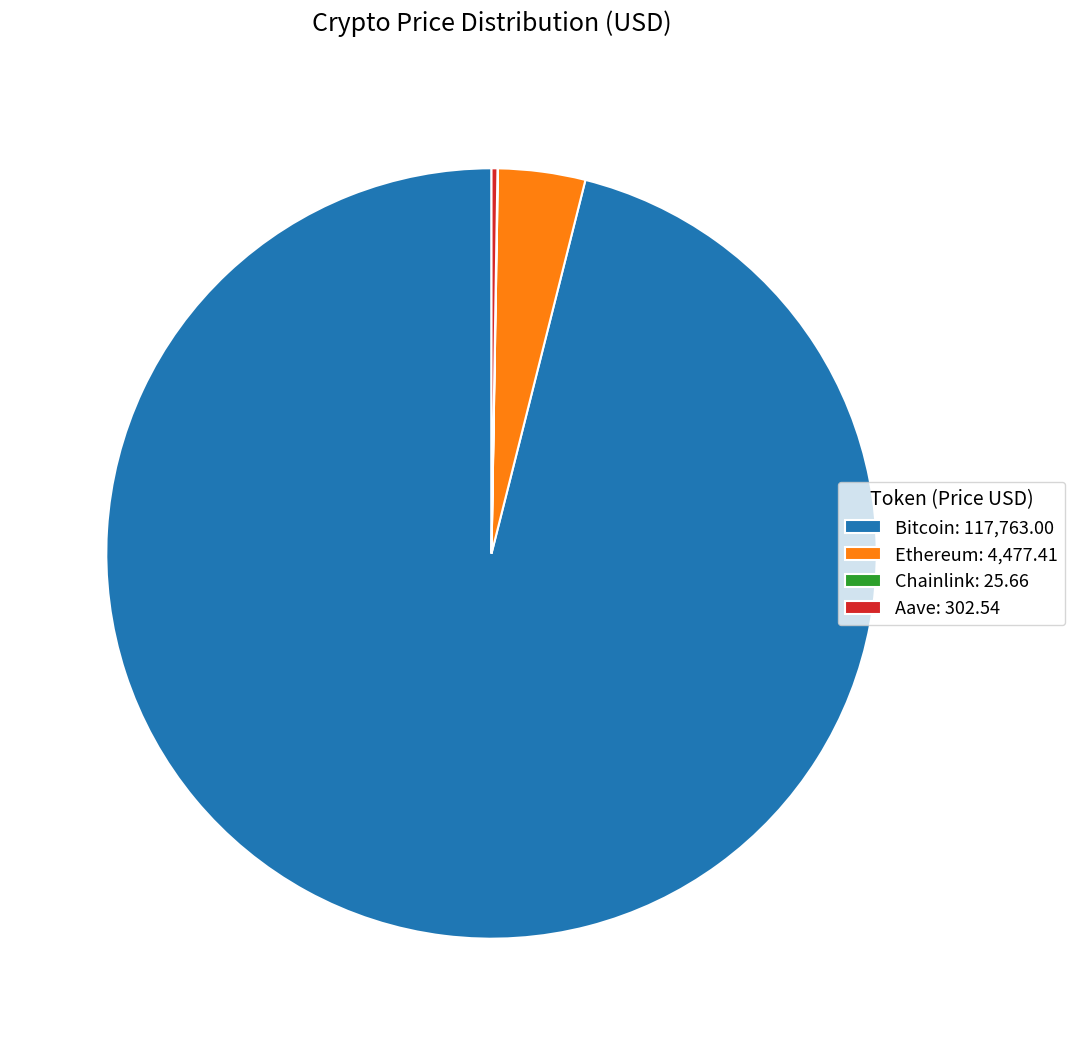

Is it true that Ethereum: 4,477.41 is 4% of the pie?

True